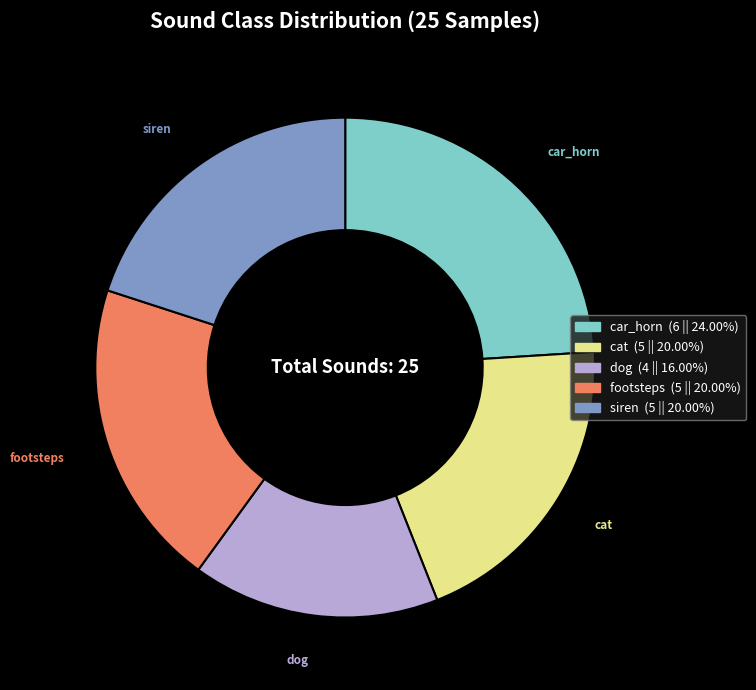

How many slices are in this pie chart?

5